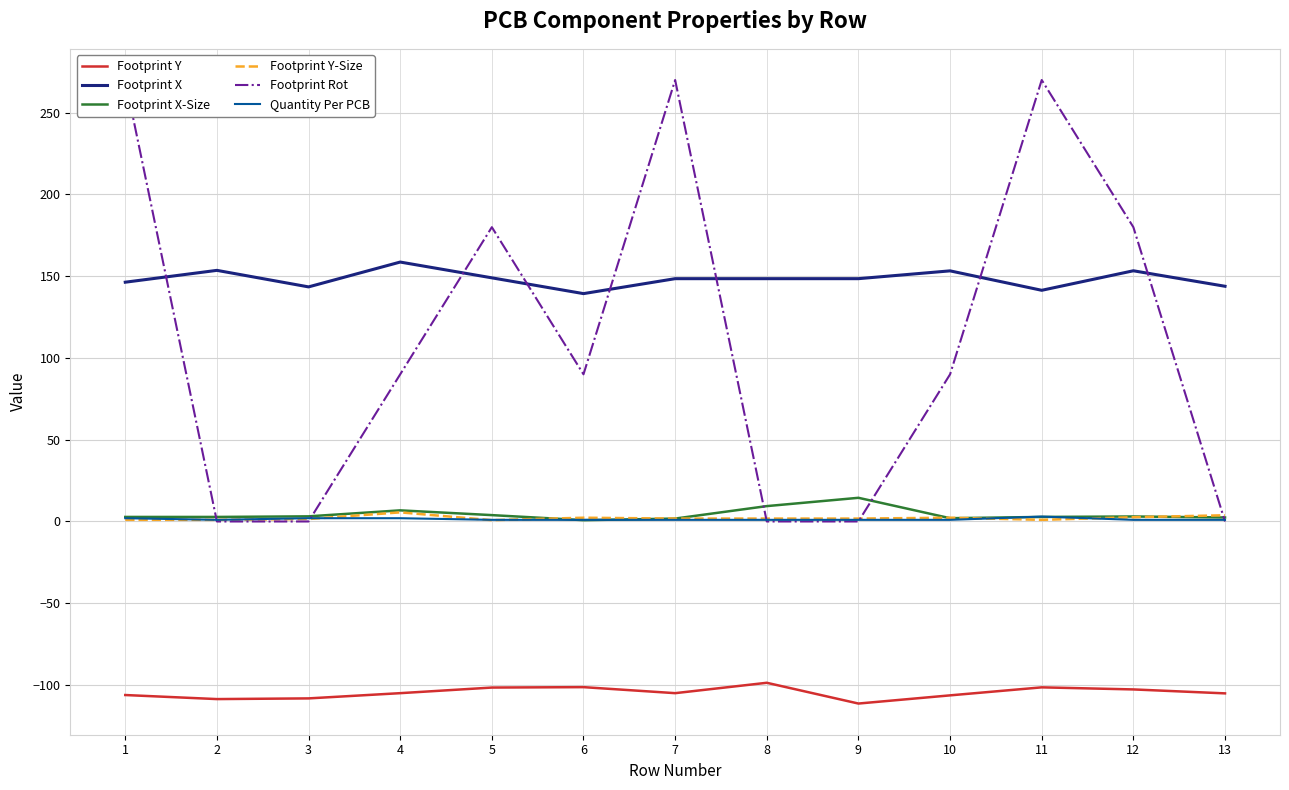

What is the difference between the second highest and second lowest values in the Footprint Y series?

7.3